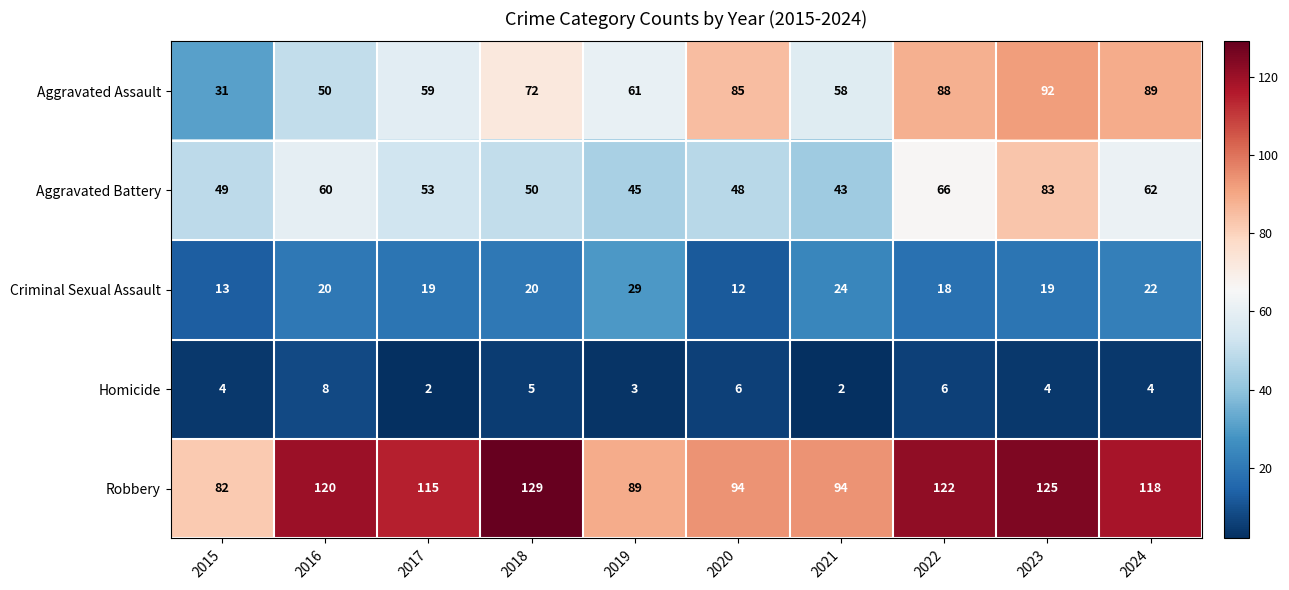

List the series in order of their peak value, lowest first.

Homicide, Criminal Sexual Assault, Aggravated Battery, Aggravated Assault, Robbery